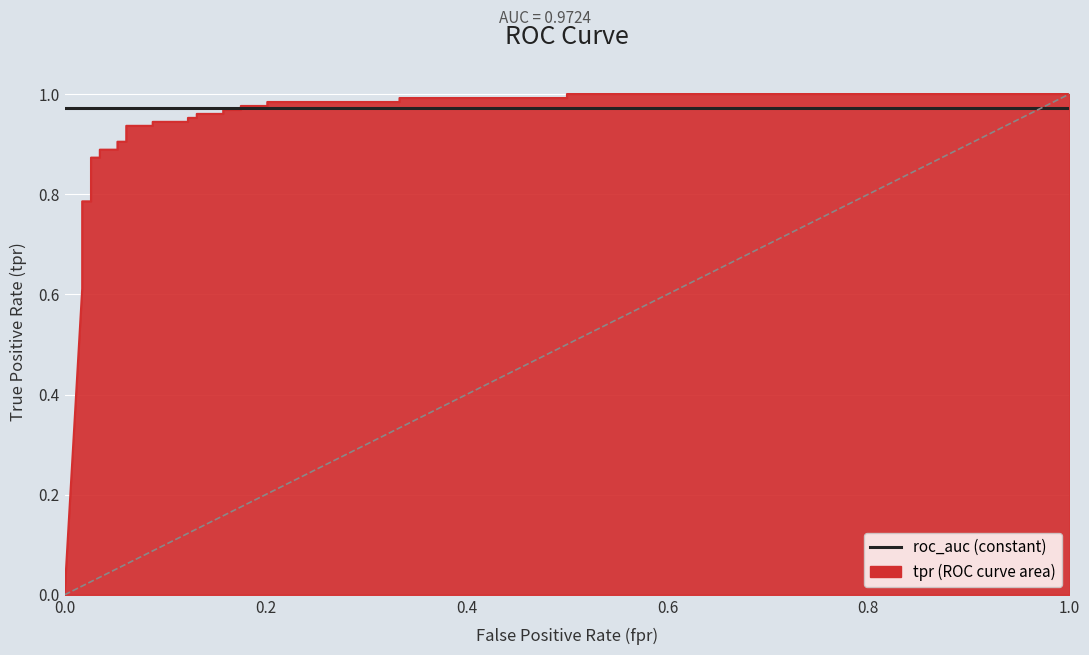

List the labels in order of value, smallest first.

0.0, 0.01754385964912281, 0.01754385964912281, 0.01754385964912281, 0.02631578947368421, 0.02631578947368421, 0.03508771929824561, 0.03508771929824561, 0.05263157894736842, 0.05263157894736842, 0.06140350877192982, 0.06140350877192982, 0.08771929824561403, 0.08771929824561403, 0.1228070175438596, 0.1228070175438596, 0.131578947368421, 0.131578947368421, 0.1578947368421053, 0.1578947368421053, 0.1754385964912281, 0.1754385964912281, 0.2017543859649123, 0.2017543859649123, 0.3333333333333333, 0.3333333333333333, 0.5, 0.5, 1.0